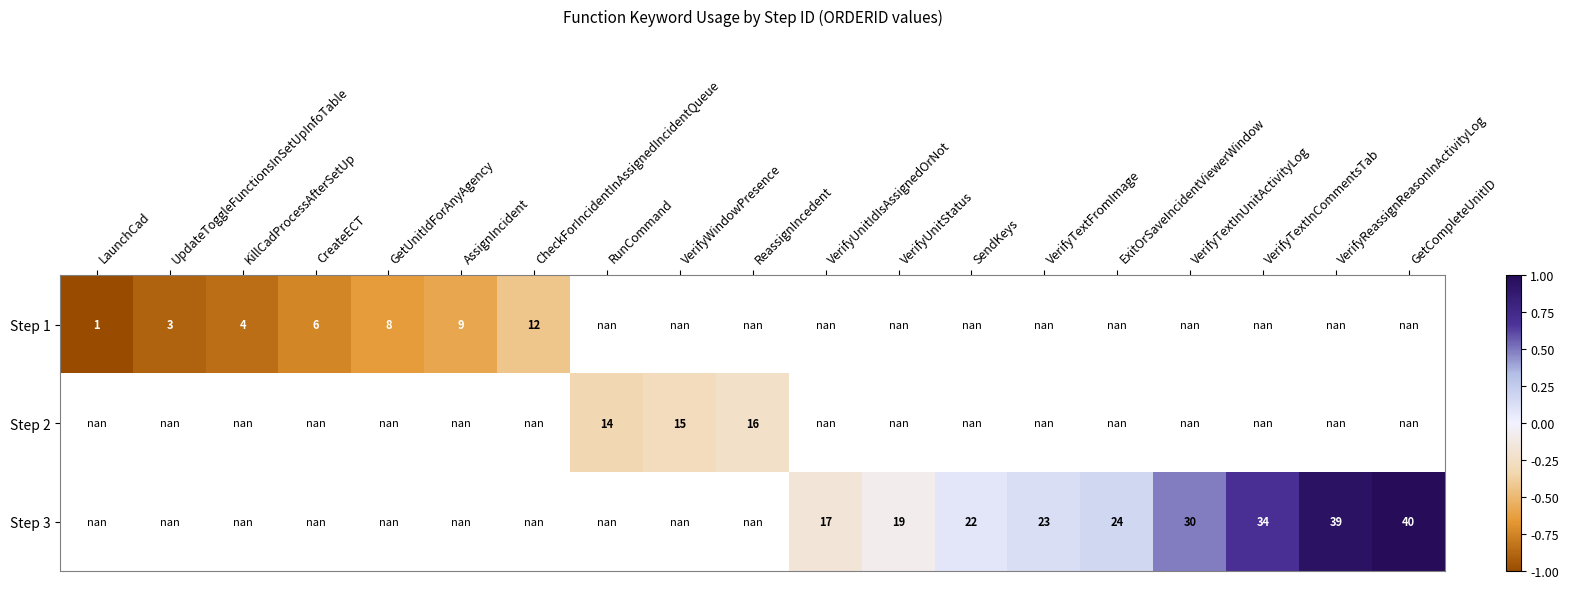

How many values in Step 3 are above zero?

7